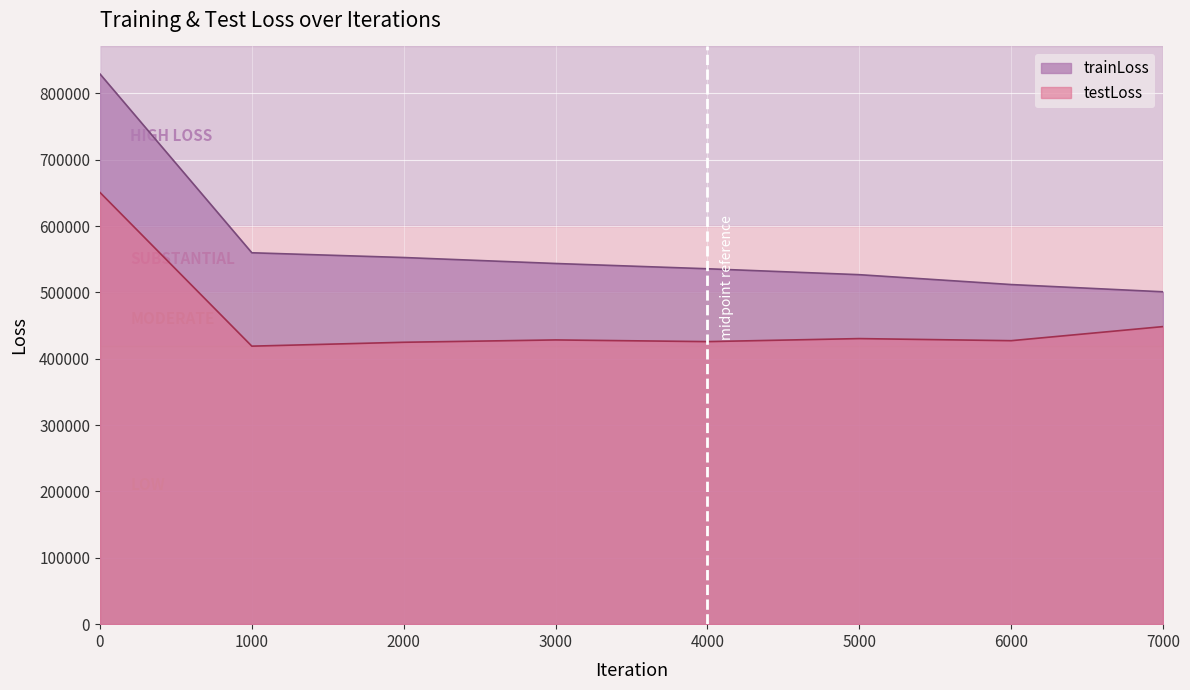

What is the difference between the maximum and minimum values in the trainLoss series?

328354.9